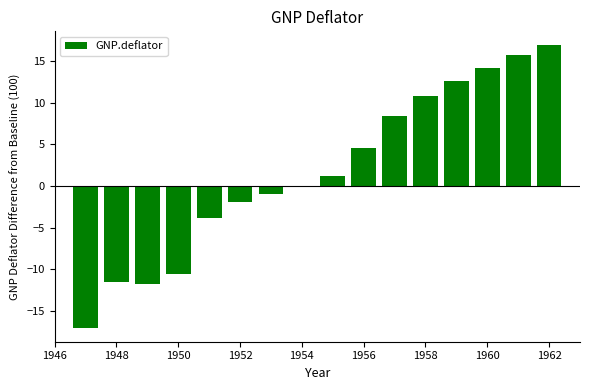

How many distinct data groups are displayed?

1